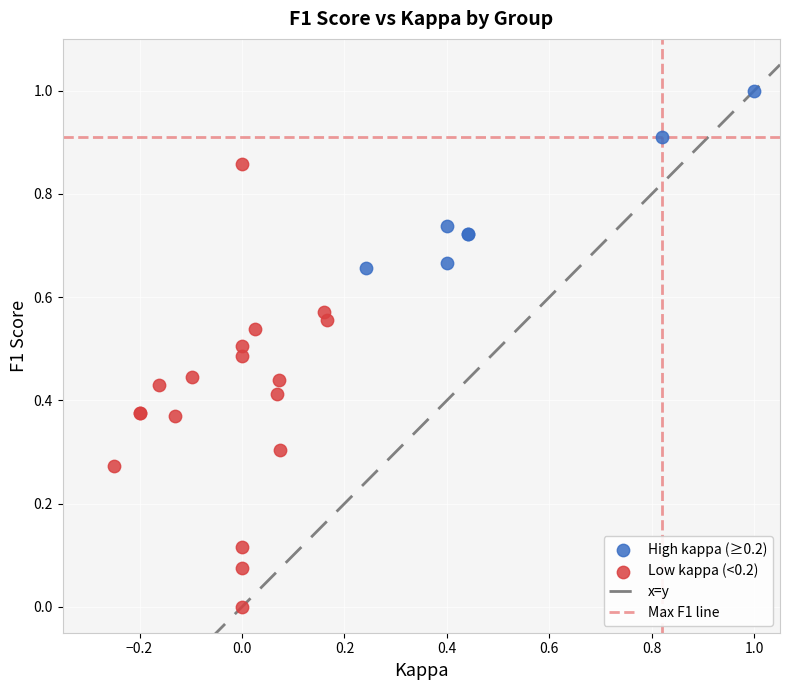

Which series contains the lowest Y value?

Low kappa (<0.2)